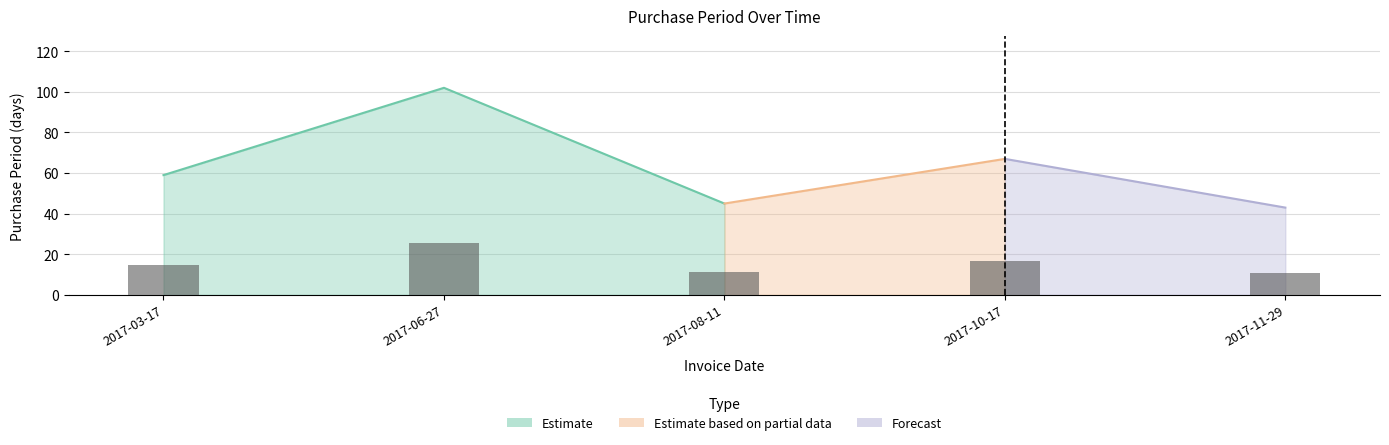

Rank the categories by value from highest to lowest.

2017-06-27, 2017-10-17, 2017-03-17, 2017-08-11, 2017-11-29